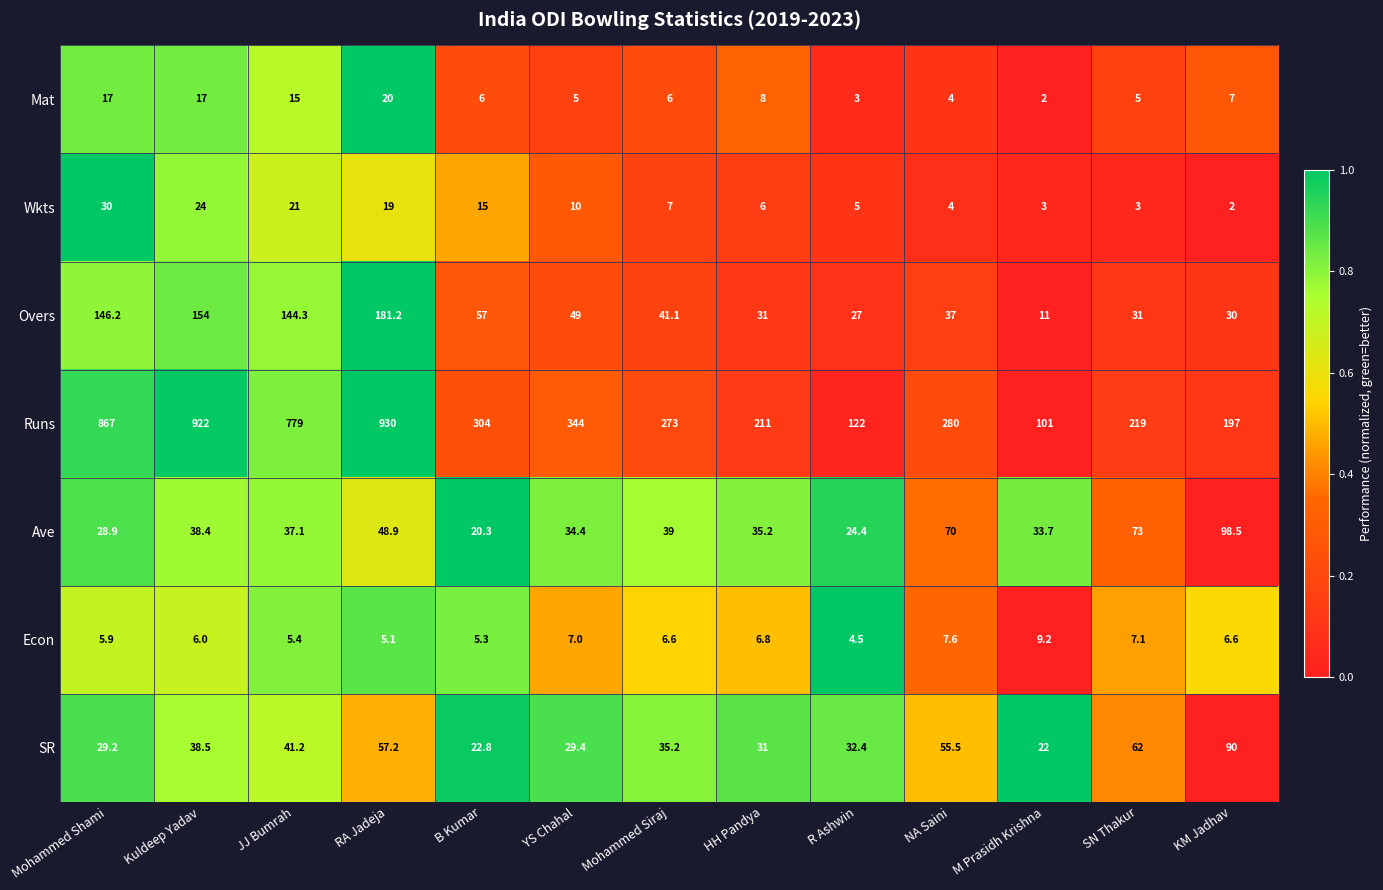

Which series changed the most between Mohammed Shami and Kuldeep Yadav?

Runs